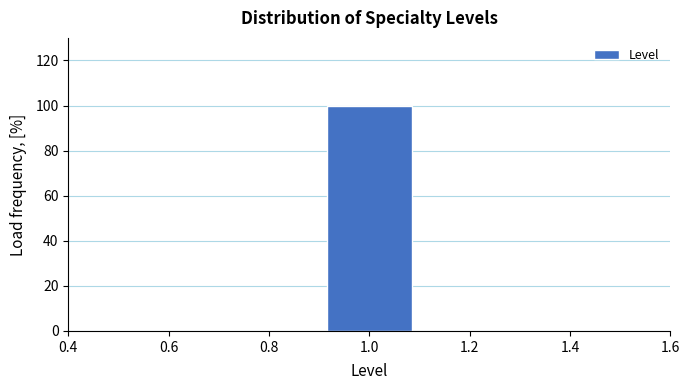

How tall is the bar that spans 0.9 to 1.1 on the x-axis? The values are not printed on the chart, so give them approximately, as read against the axis.

100